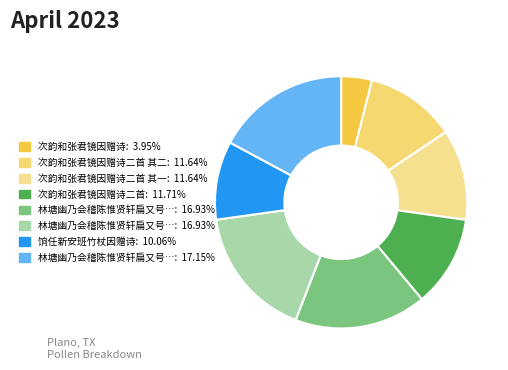

How many slices are in this pie chart?

8